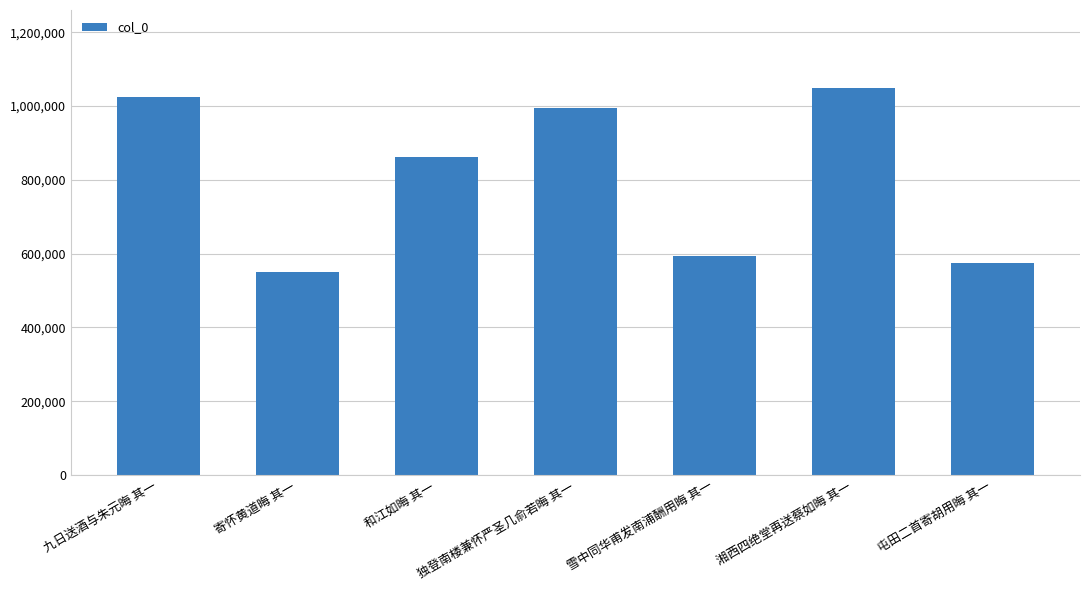

Approximately how many times larger is the value at 独登南楼兼怀严圣几俞若晦 其一 compared to 九日送酒与朱元晦 其一?

1.0